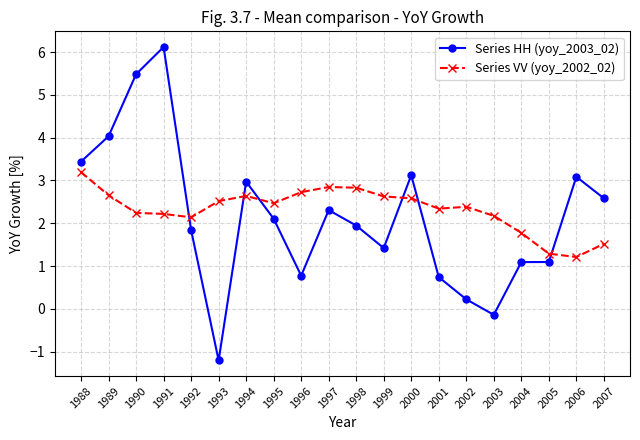

True or false: Series HH (yoy_2003_02) and Series VV (yoy_2002_02) cross at least once.

True